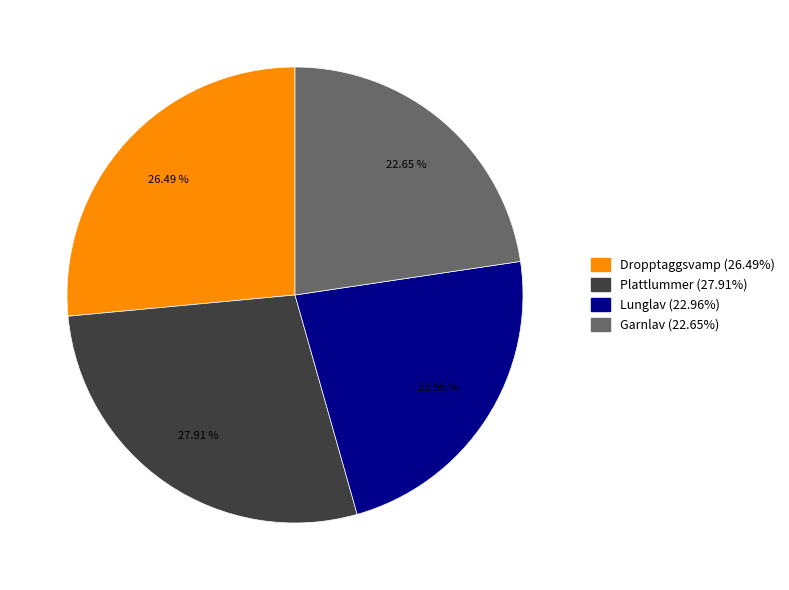

Is Dropptaggsvamp (26.49%) the majority of the pie?

No